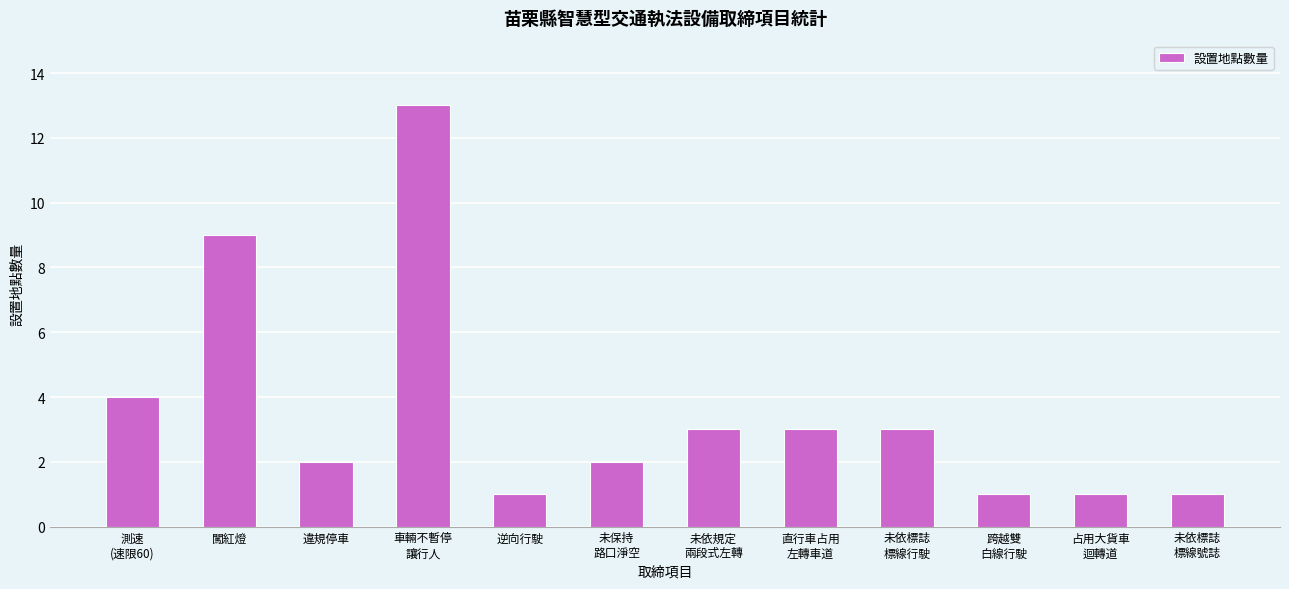

What is the label of the 11th bar from the right?

闖紅燈